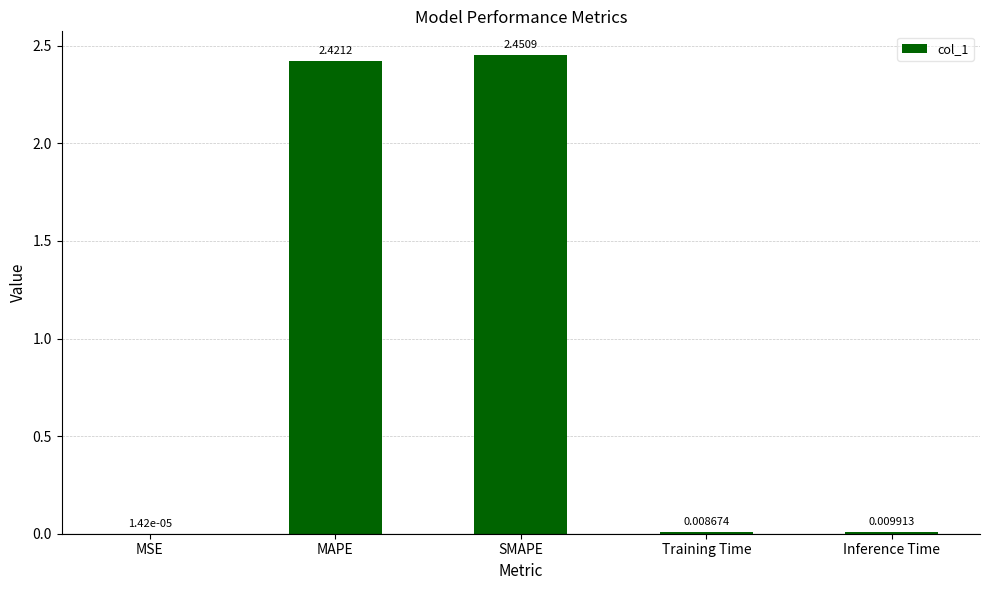

Between MAPE and Inference Time, which is larger?

MAPE